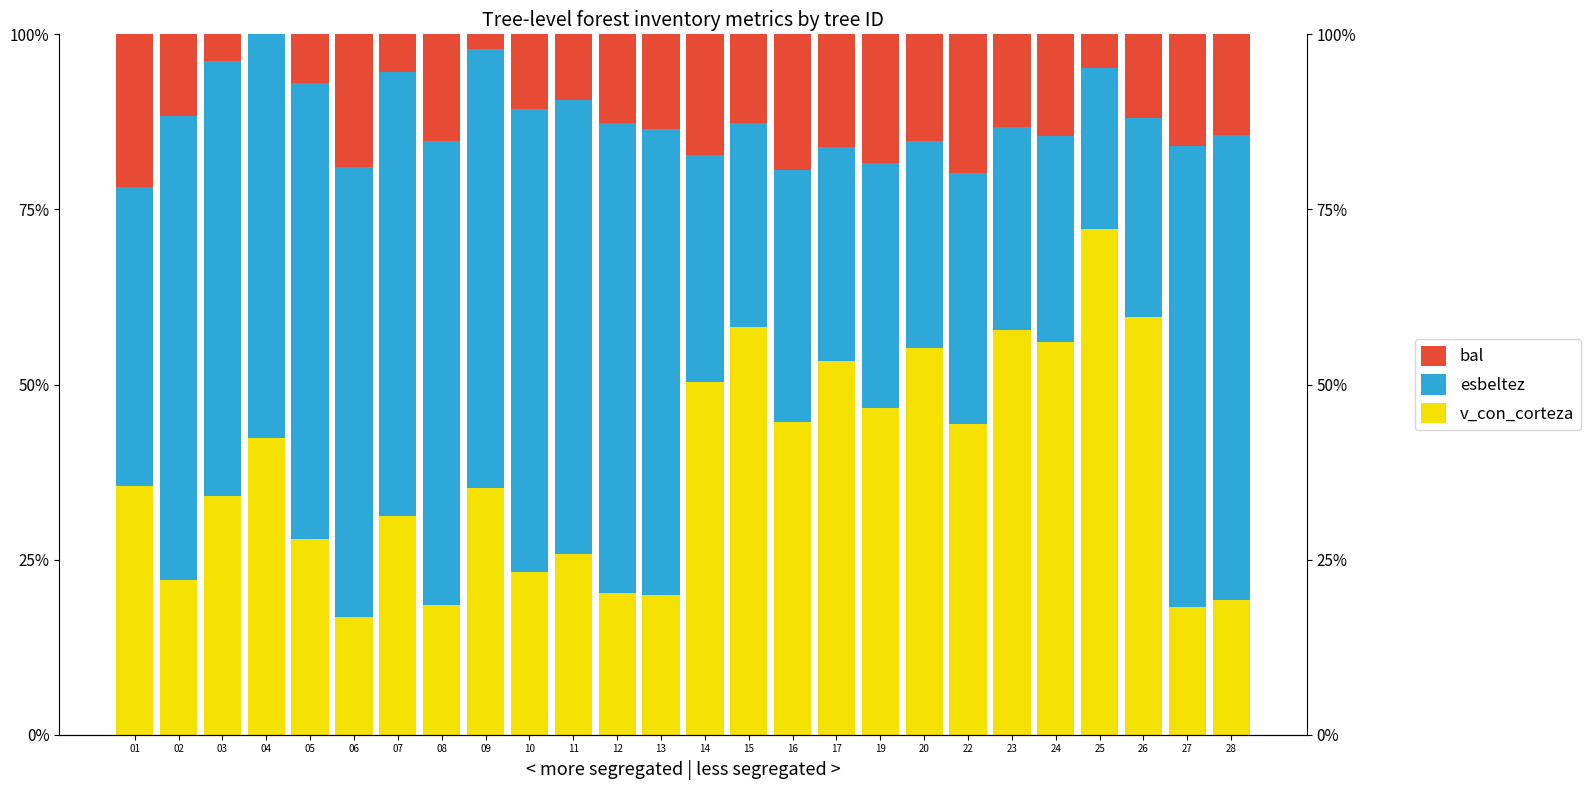

At how many categories does at least one series exceed 40?

26